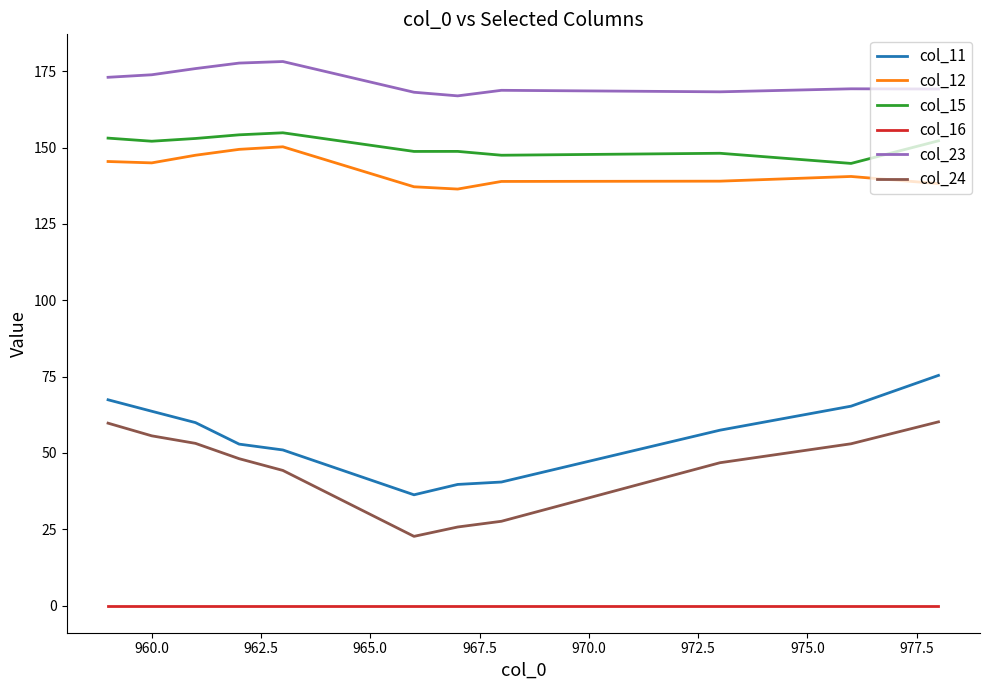

Does the chart display data point markers on the line(s)?

No